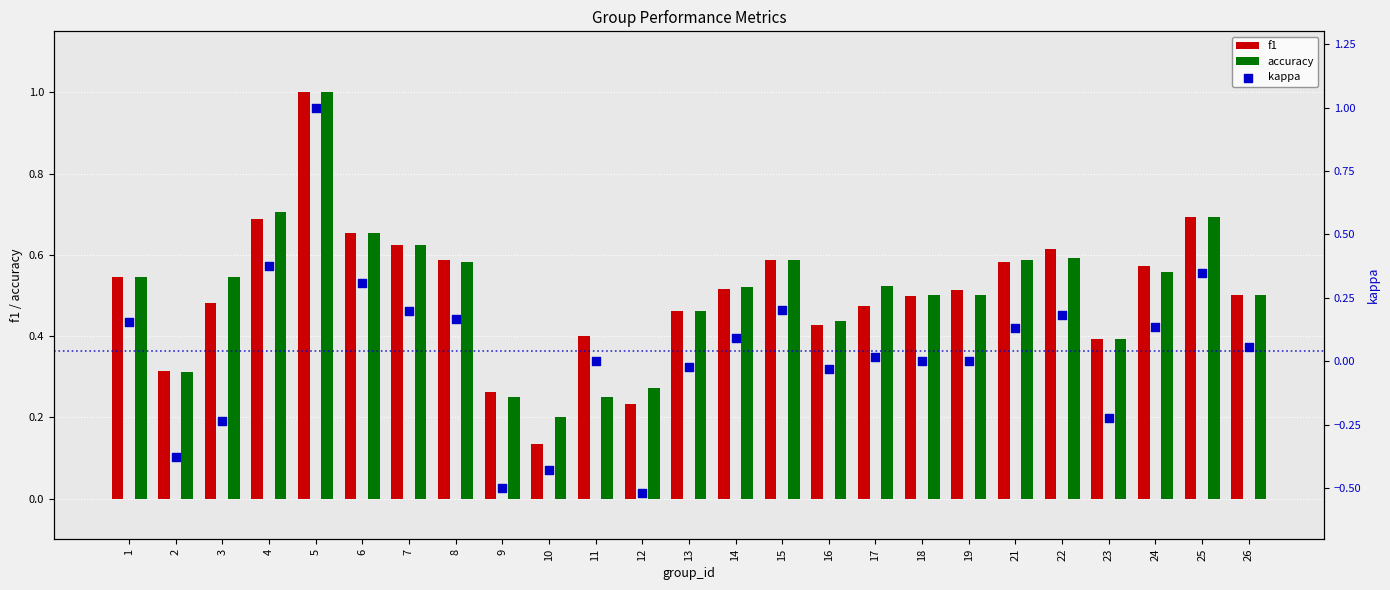

Which series has the largest Y range (max minus min)?

kappa